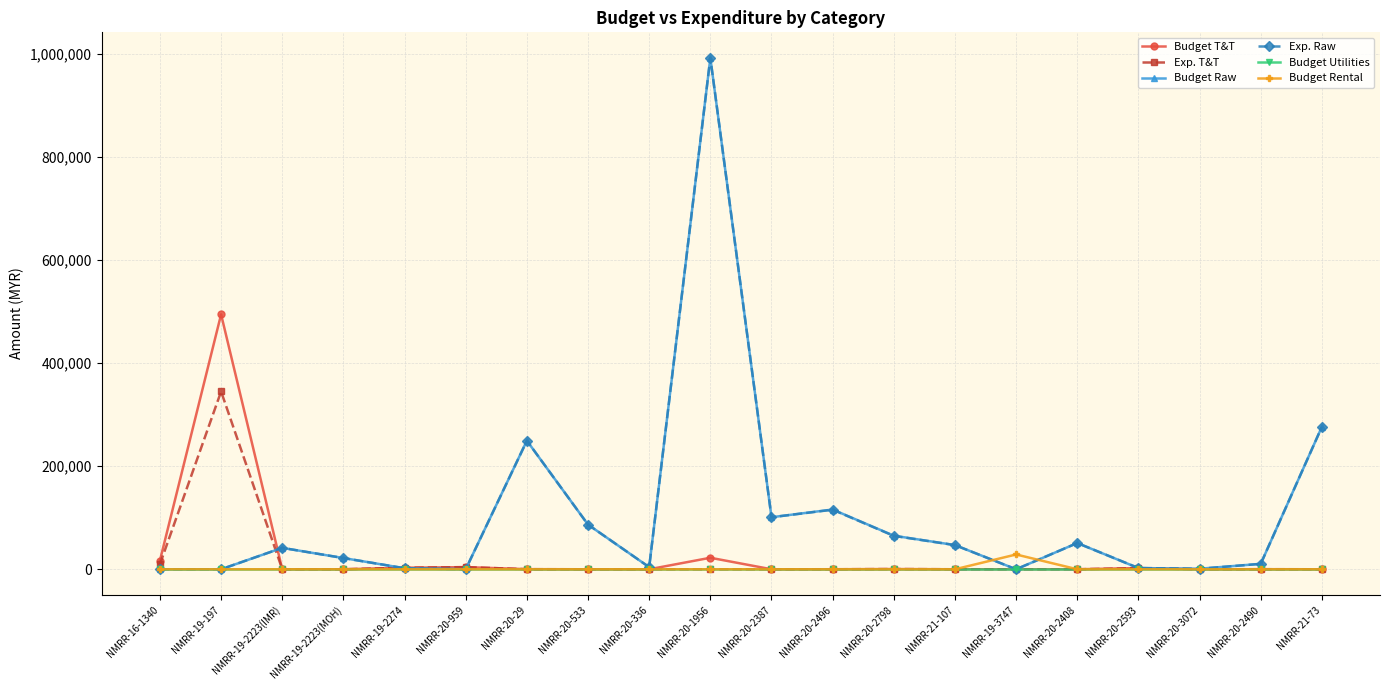

What is the total value across all series at NMRR-16-1340?

26831.0